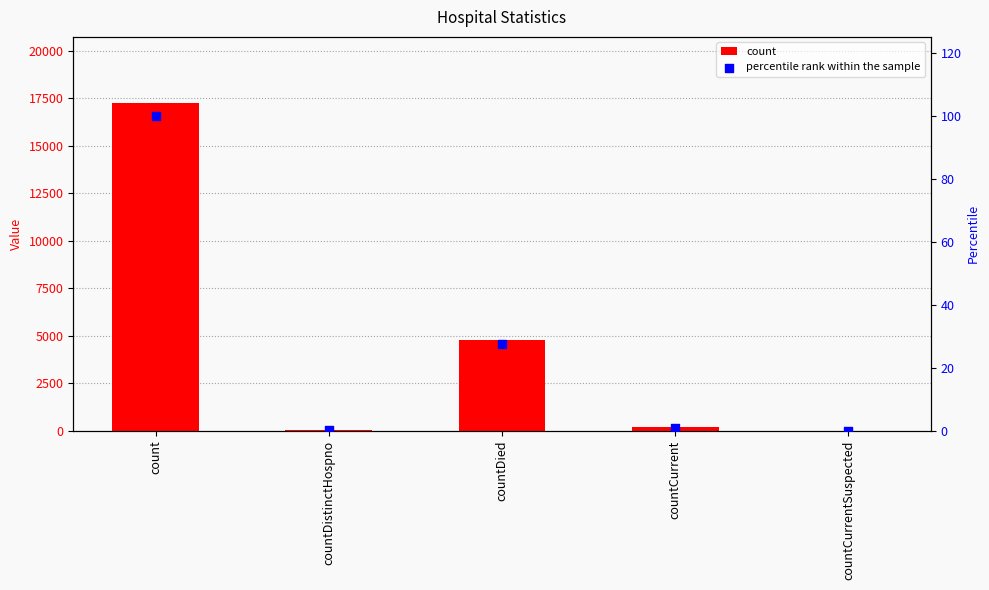

Which series has the largest Y range (max minus min)?

count